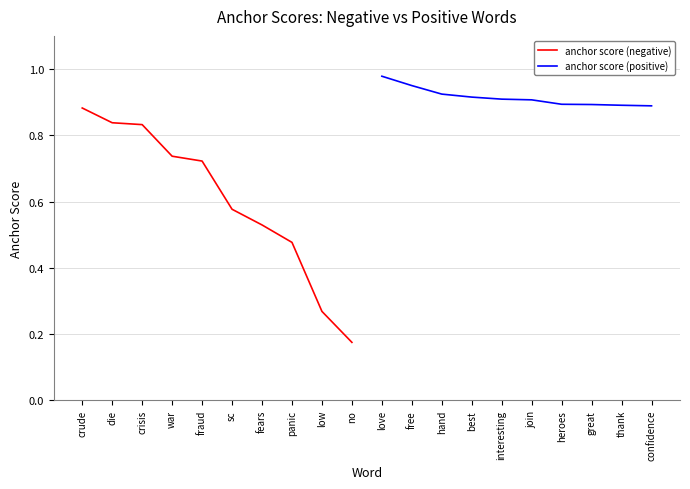

True or false: anchor score (negative) and anchor score (positive) intersect in this chart.

False